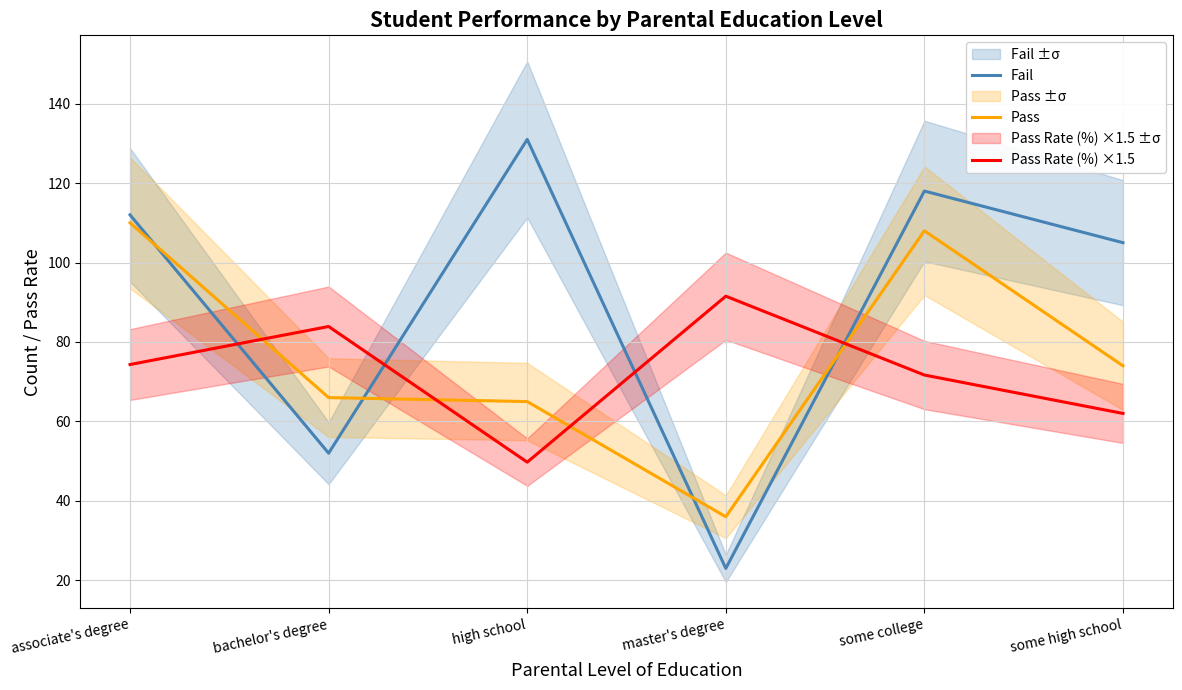

Which has a higher value, some college or high school?

high school